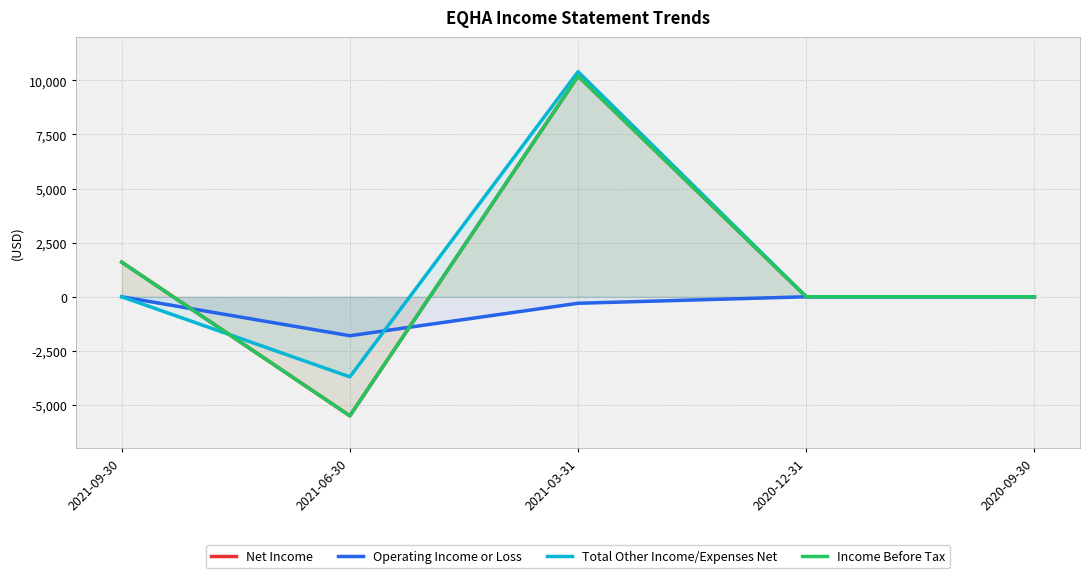

At which category is the sum across all series the highest?

2021-03-31